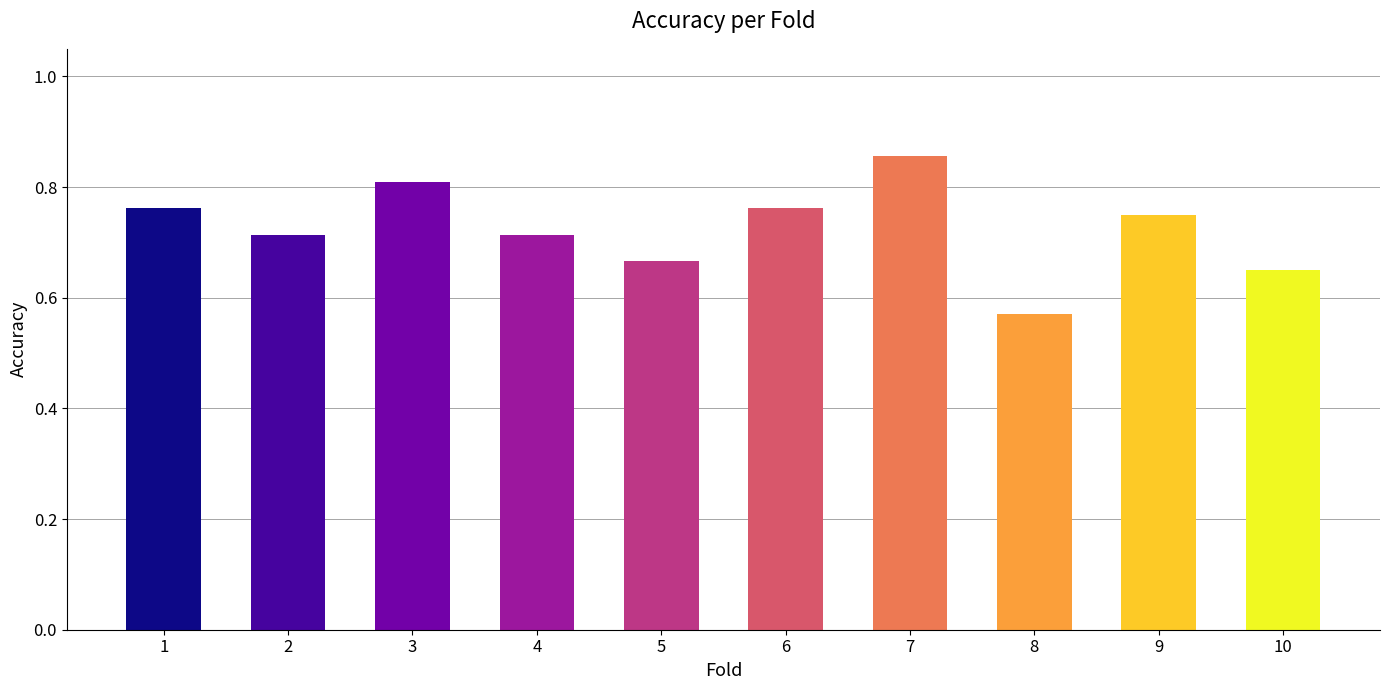

Is it true that the value at 1 is 0.8?

True